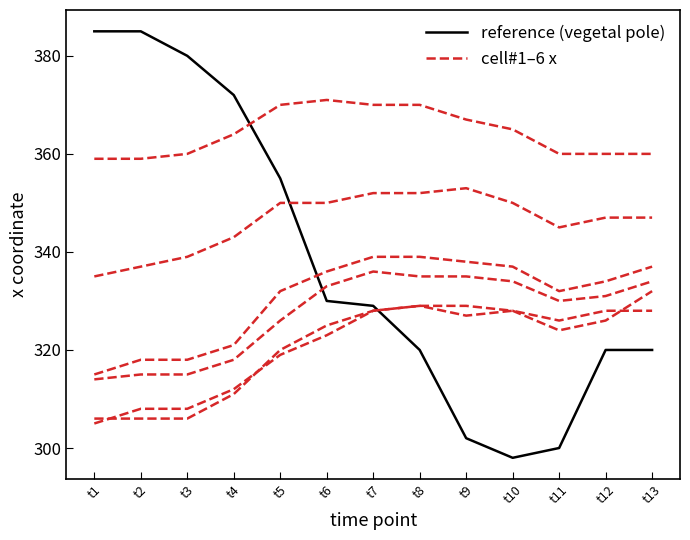

Between t8 and t1, which is larger?

t1